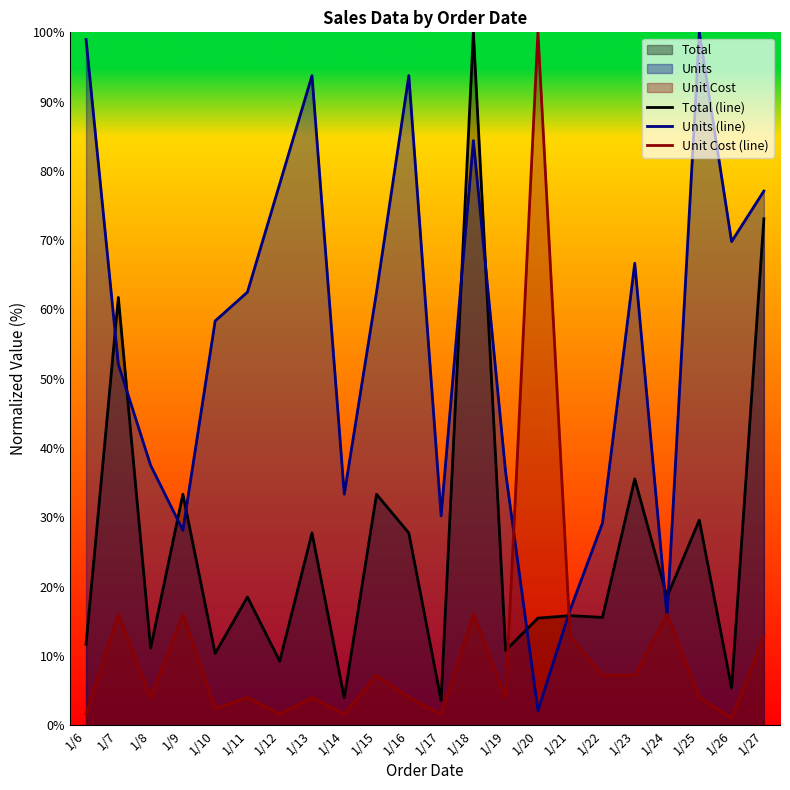

Which series changed the most between 1/19 and 1/24?

Units (line)